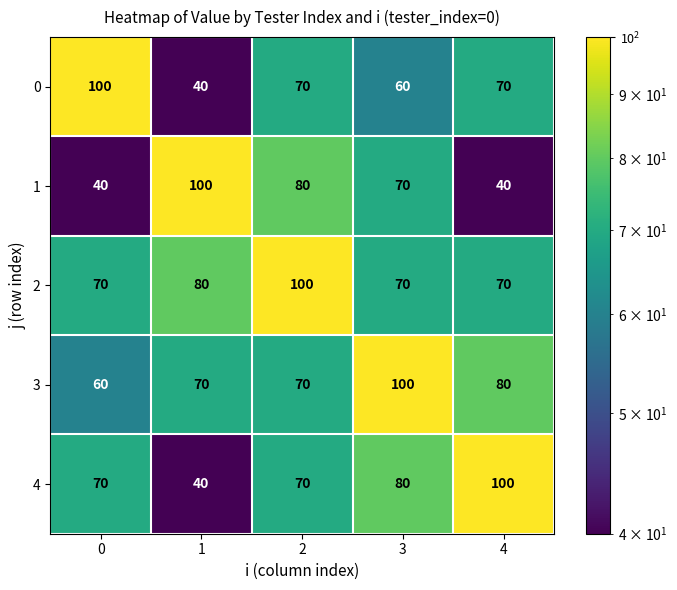

At how many categories does at least one series exceed 50?

5